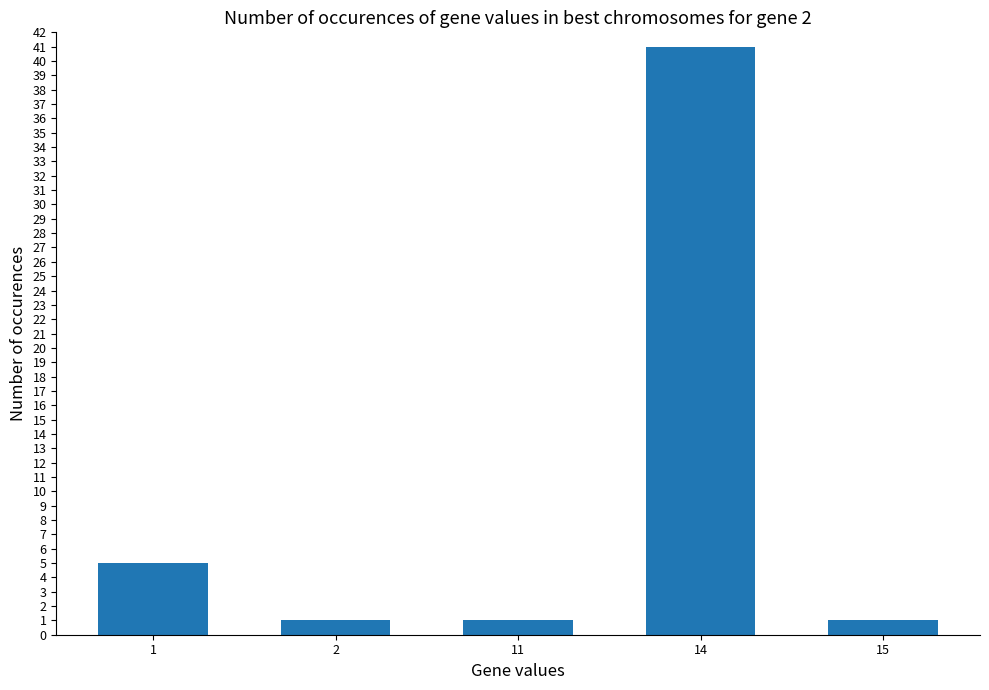

True or false: the data shows 41 at 14.

True